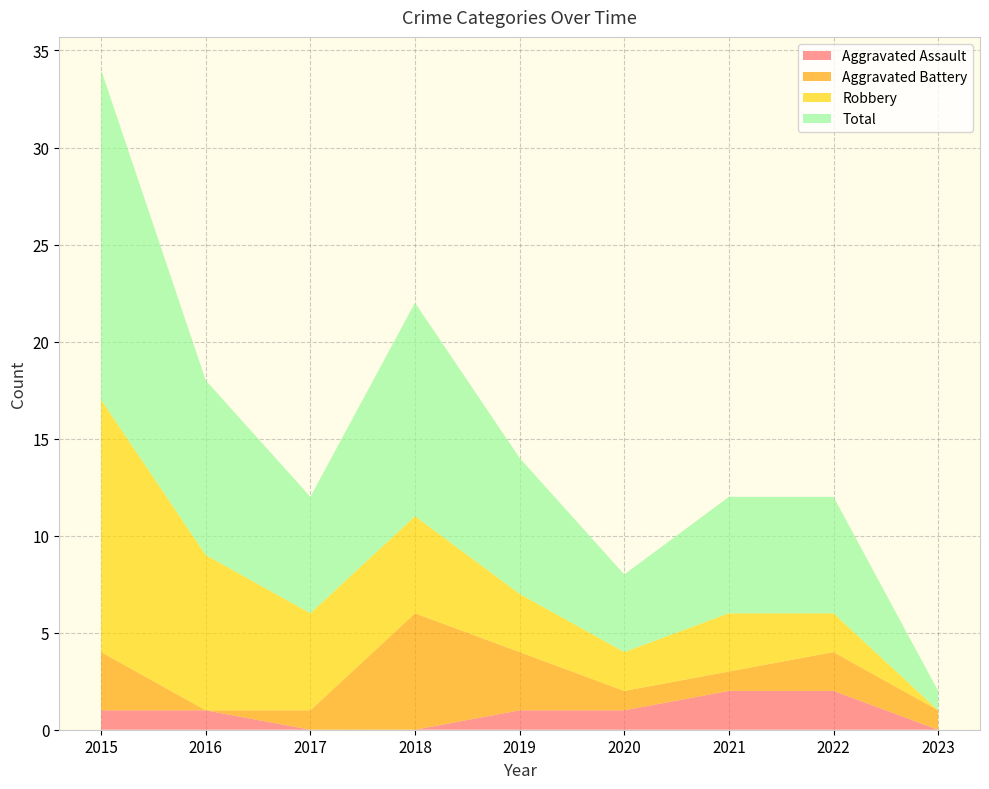

Reading left to right, transcribe all the data shown in this chart.

Aggravated Assault: 1	1	0	0	1	1	2	2	0
Aggravated Battery: 3	0	1	6	3	1	1	2	1
Robbery: 13	8	5	5	3	2	3	2	0
Total: 17	9	6	11	7	4	6	6	1